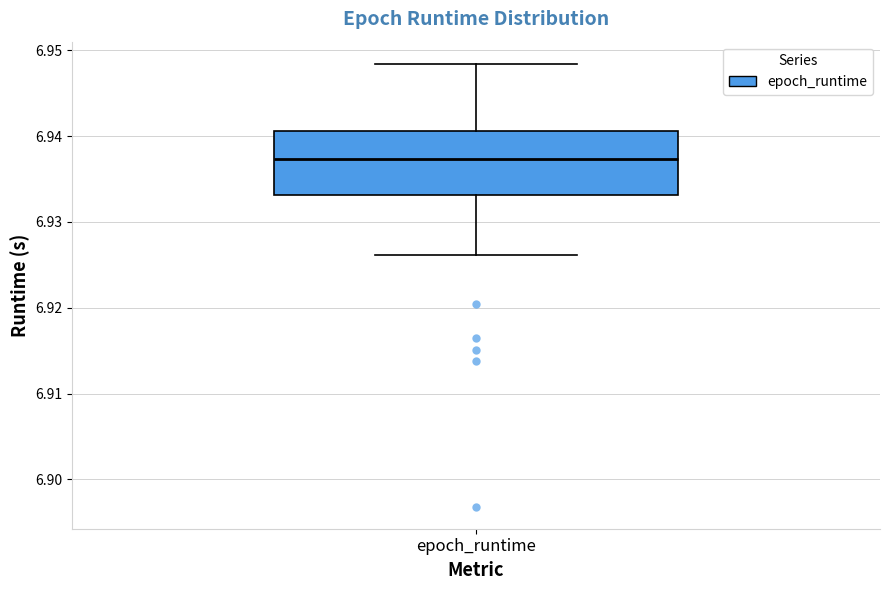

Read this box plot against the y-axis: the position of the median line, the range covered by the box, and the ends of both whiskers. The values are not printed on the chart, so give them approximately, as read against the axis.

median 6.937, box 6.933 to 6.941, whiskers 6.926 to 6.948